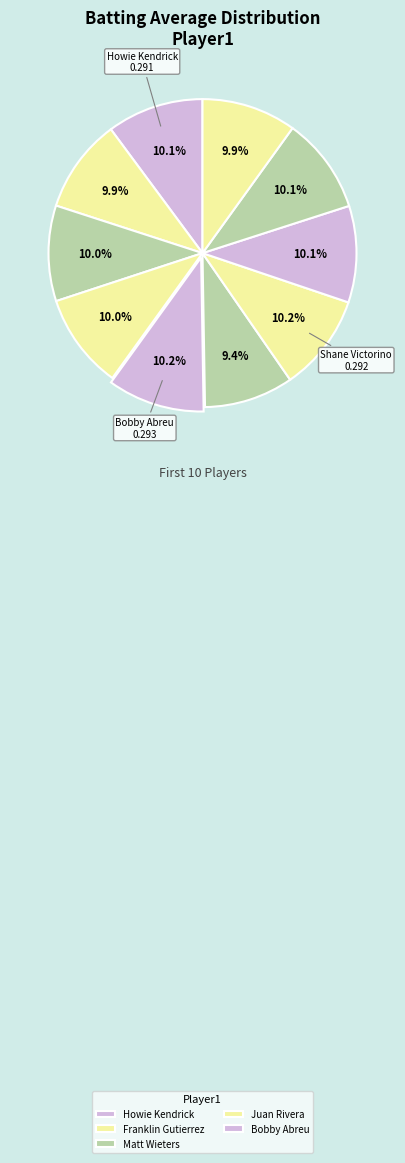

Which category has the biggest portion of the pie?

Bobby Abreu